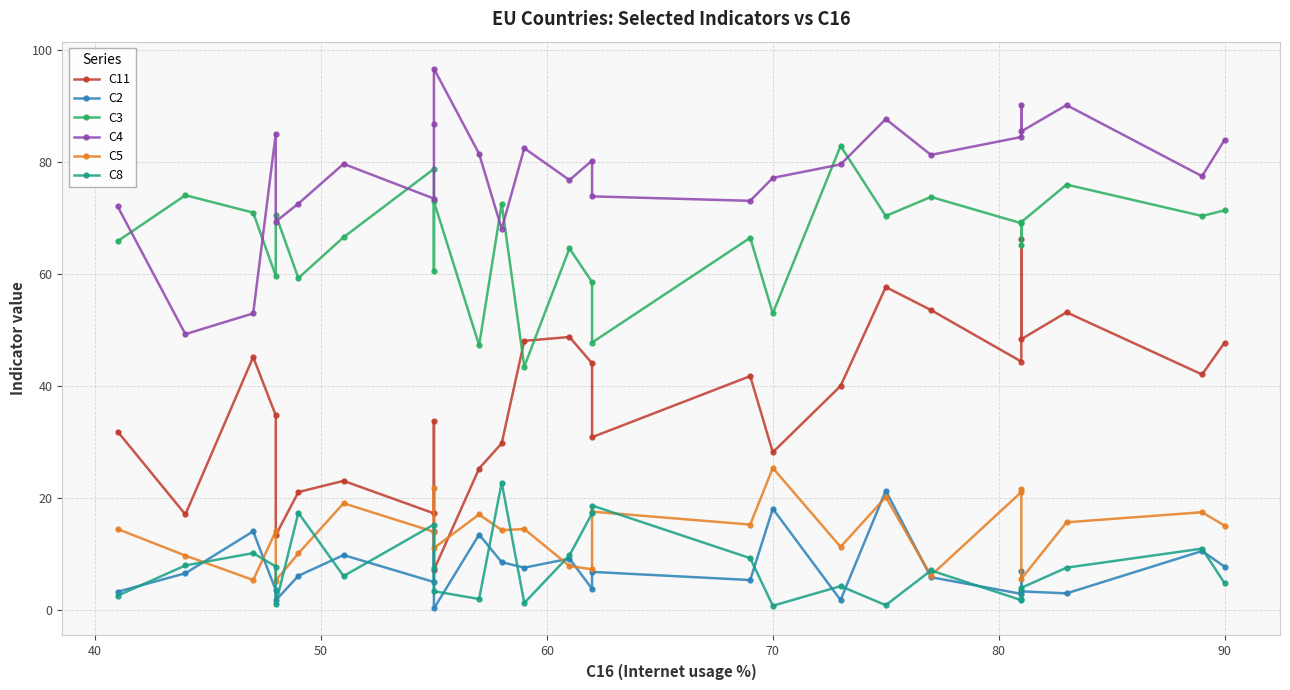

True or false: C2 and C3 intersect in this chart.

False